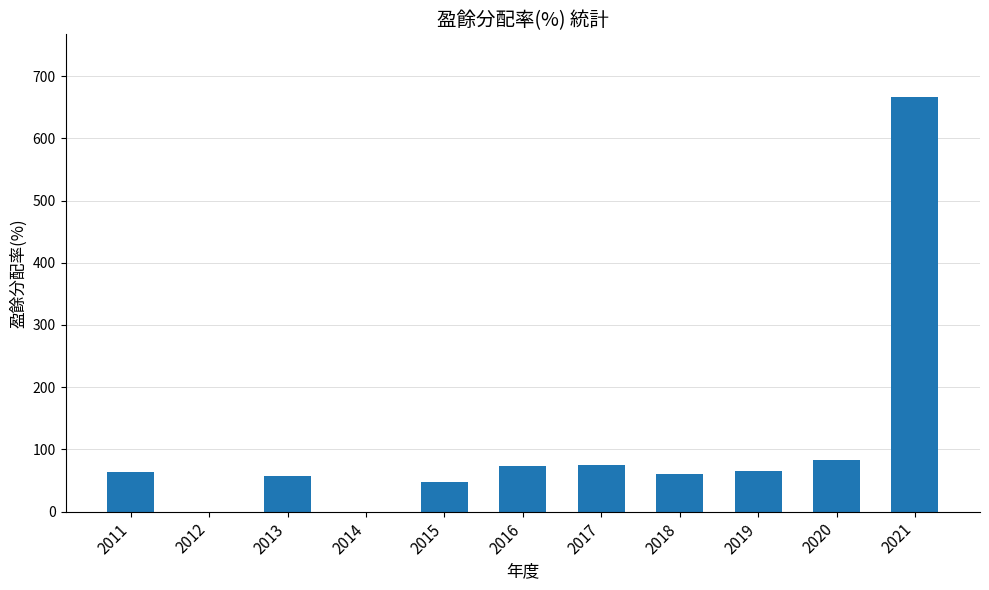

Between 2012 and 2013, which is larger?

2013